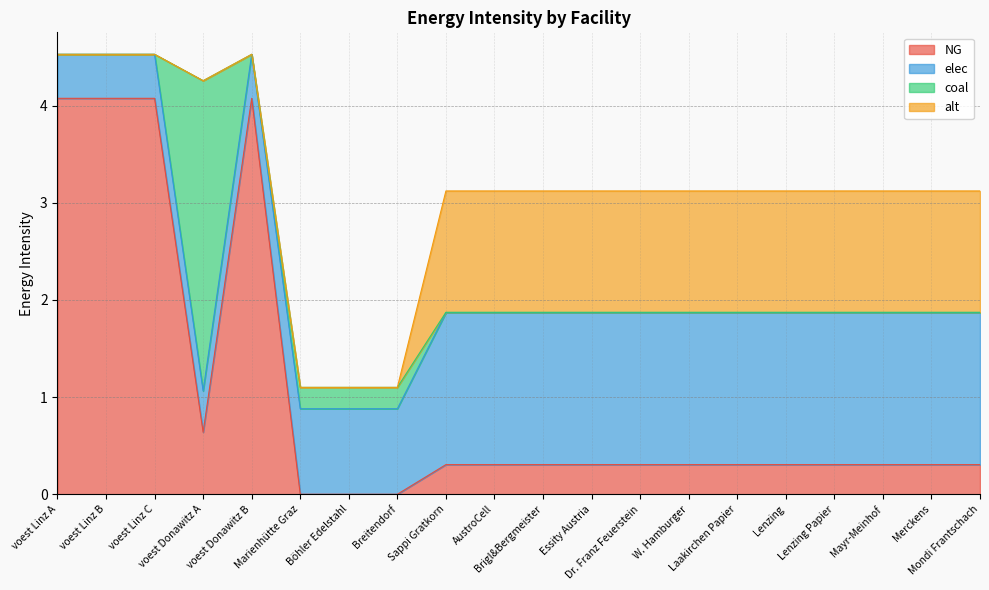

What is the sum of all alt values?

15.0